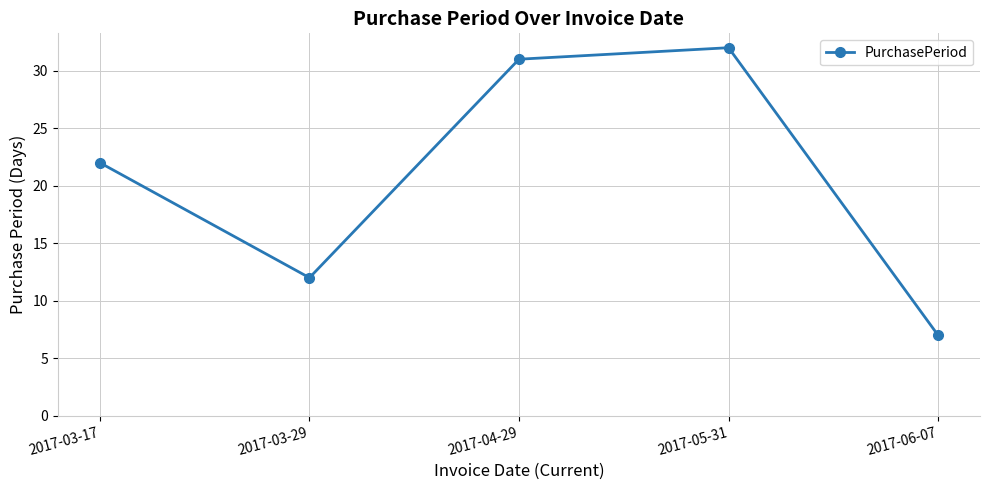

What is the change in value from 2017-03-17 to 2017-03-29?

-10